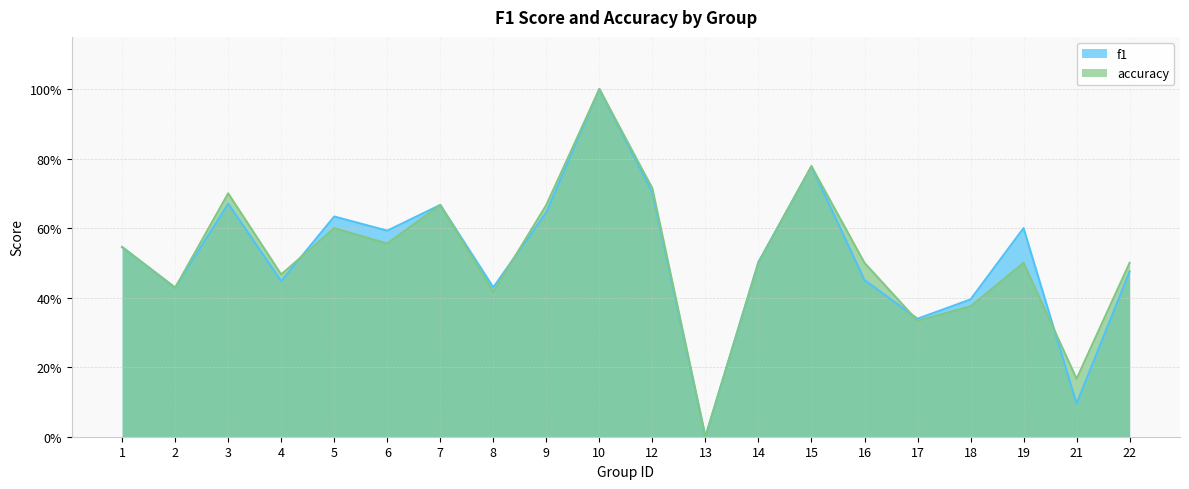

Does the chart display data point markers on the line(s)?

No